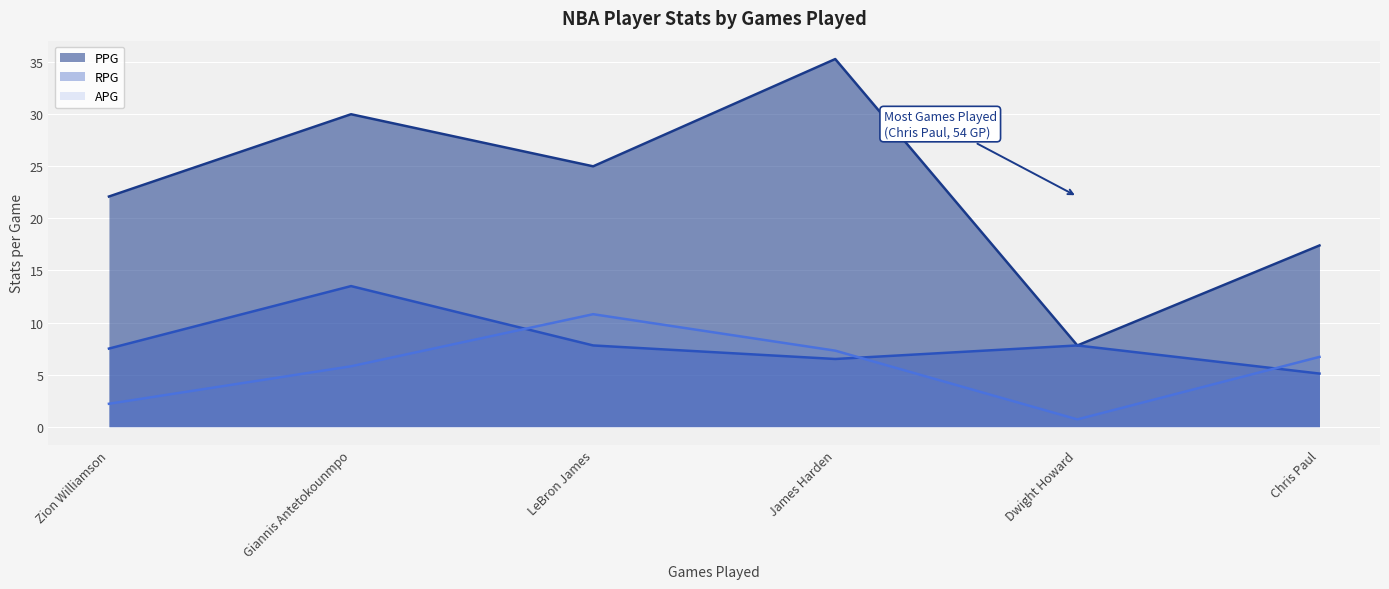

What is the maximum value for PPG?

35.3